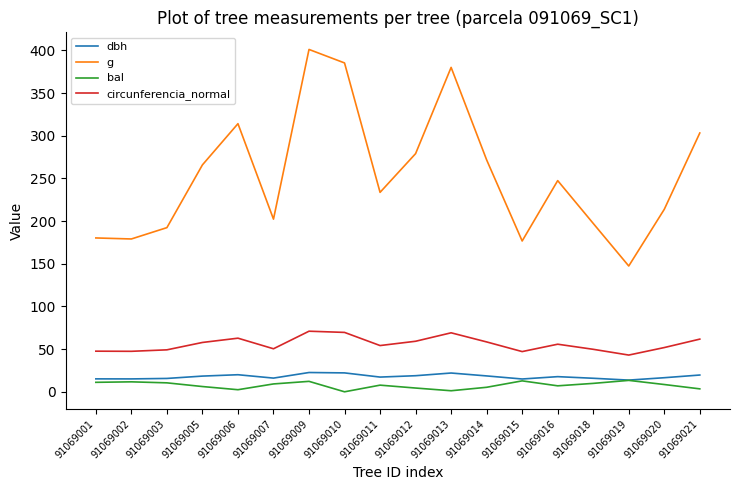

Does the chart have visible grid lines?

No